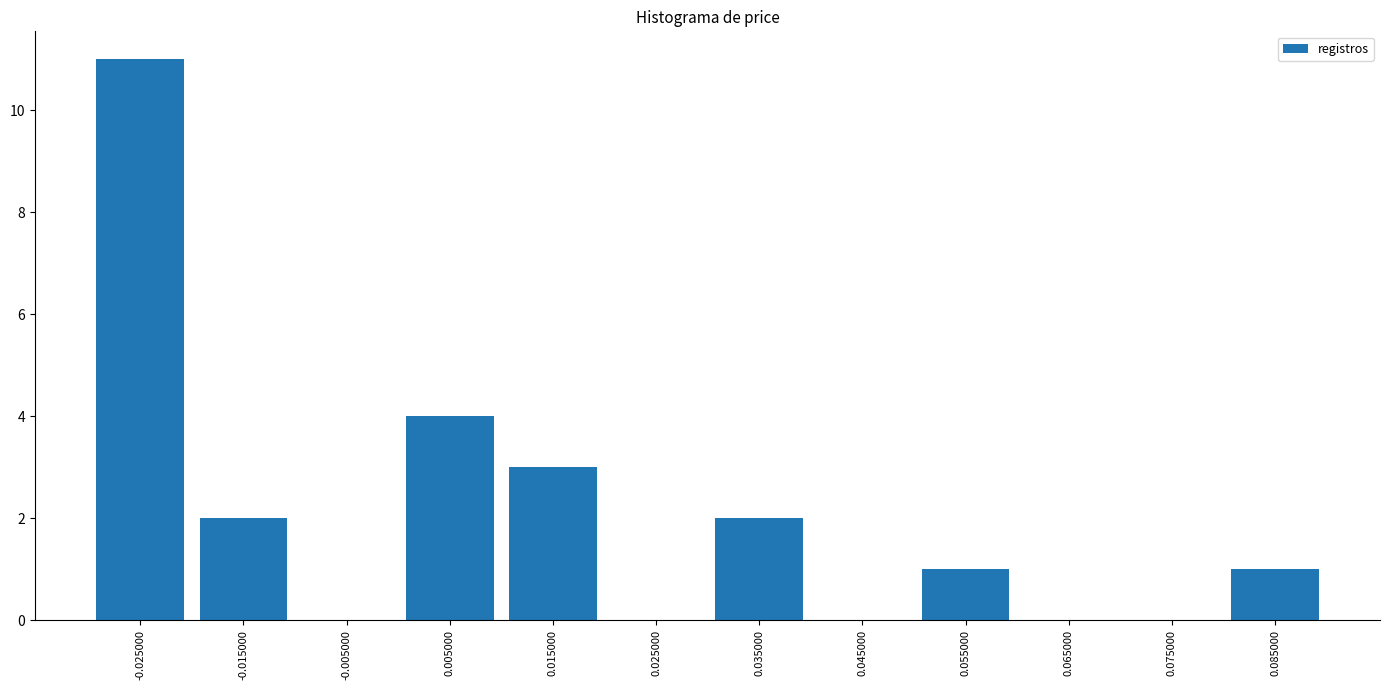

What is the height of the bar covering 0.03 to 0.04 on the x-axis? The values are not printed on the chart, so give them approximately, as read against the axis.

2